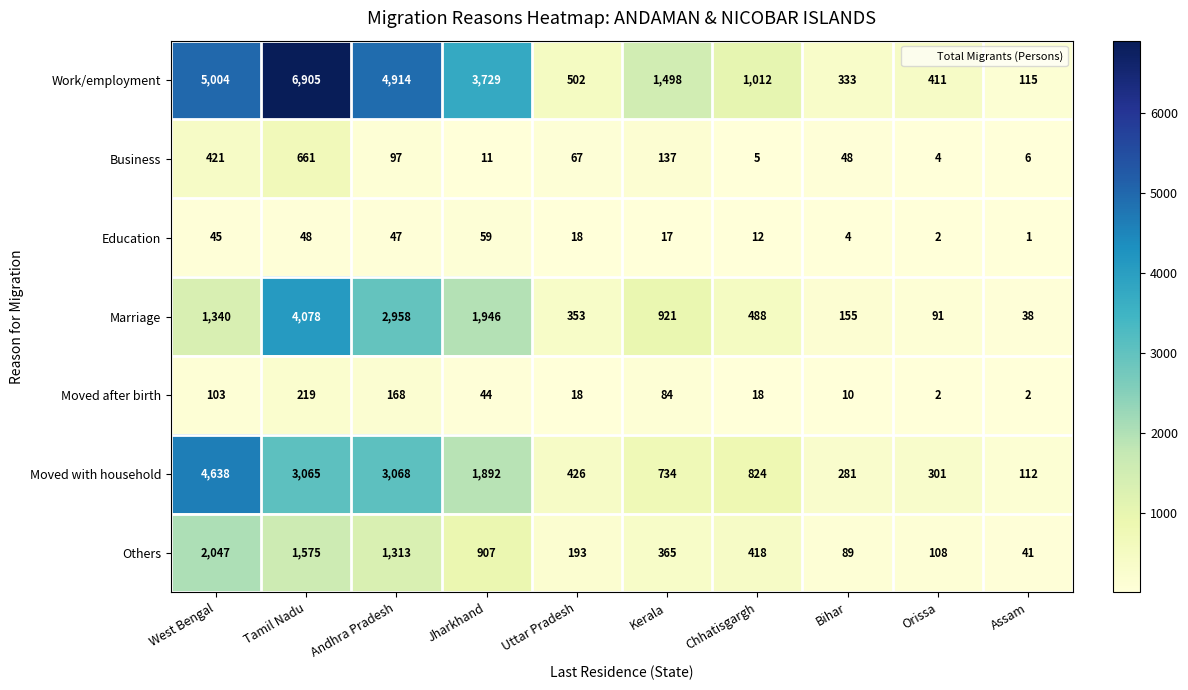

True or false: Moved after birth has a value of 44 at Jharkhand.

True